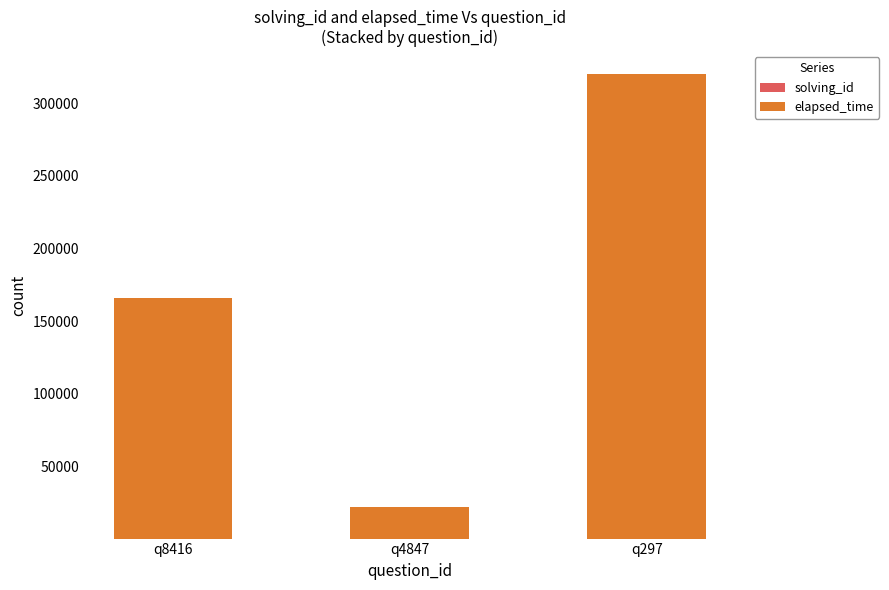

At which category is the sum across all series the highest?

q297